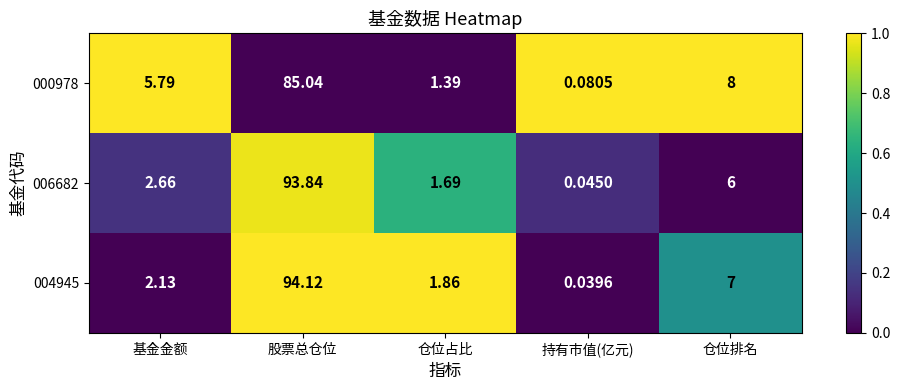

At which category is the sum across all series the highest?

股票总仓位